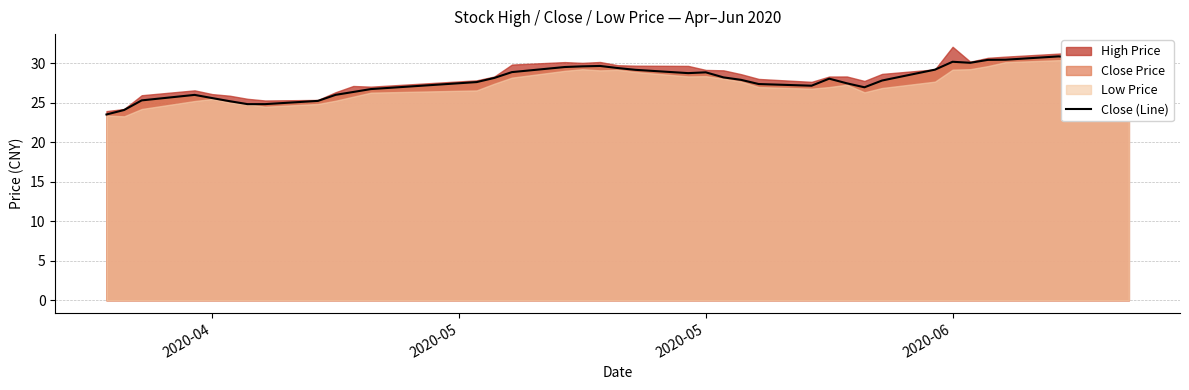

True or false: Close (Line) has a value of 52.4 at 2020-06.

False